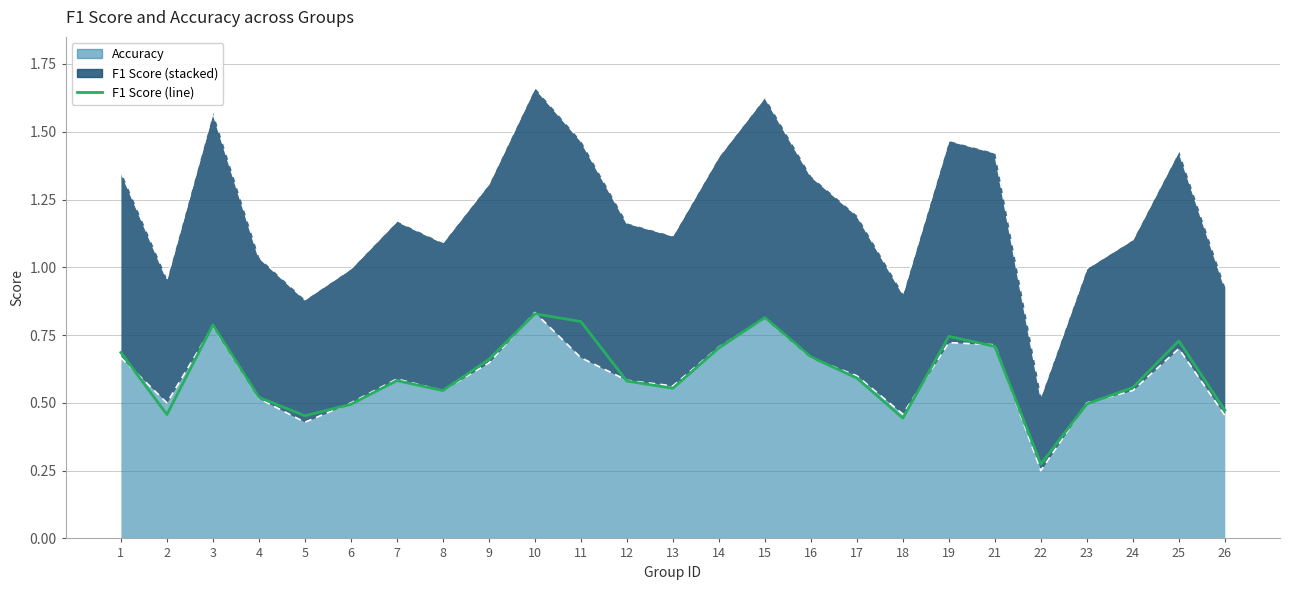

Does the chart have visible grid lines?

Yes